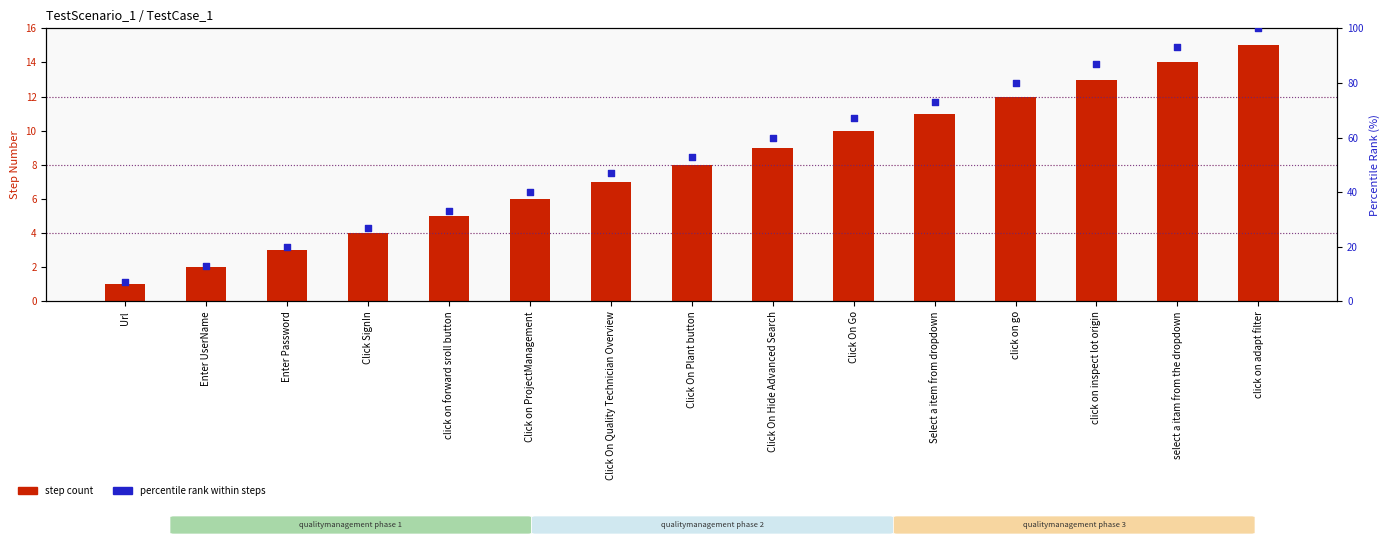

At how many categories does at least one series exceed 95?

1